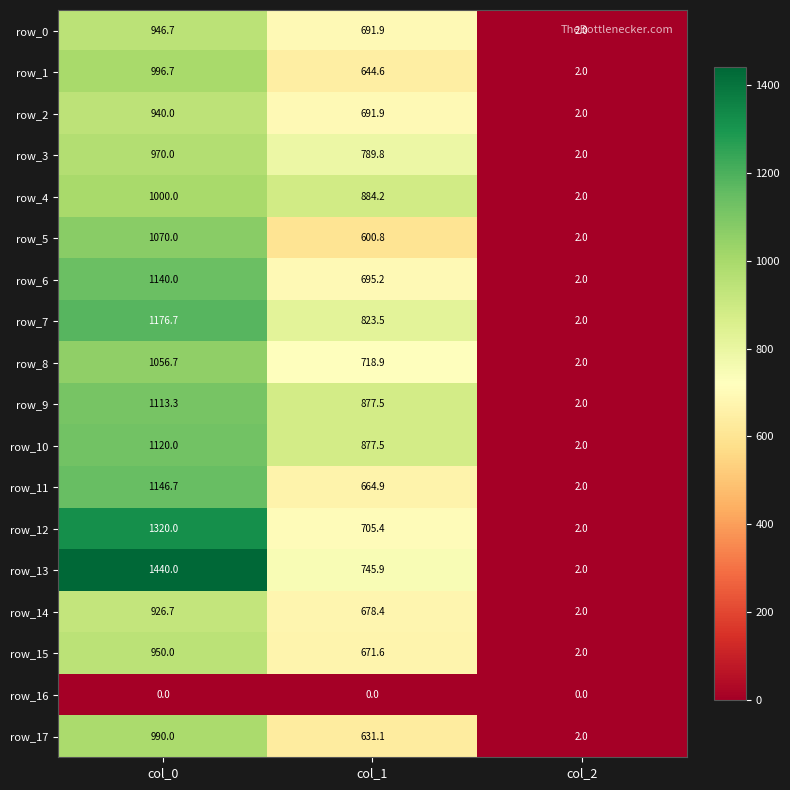

What value does the row_8 series have at col_2?

2.0